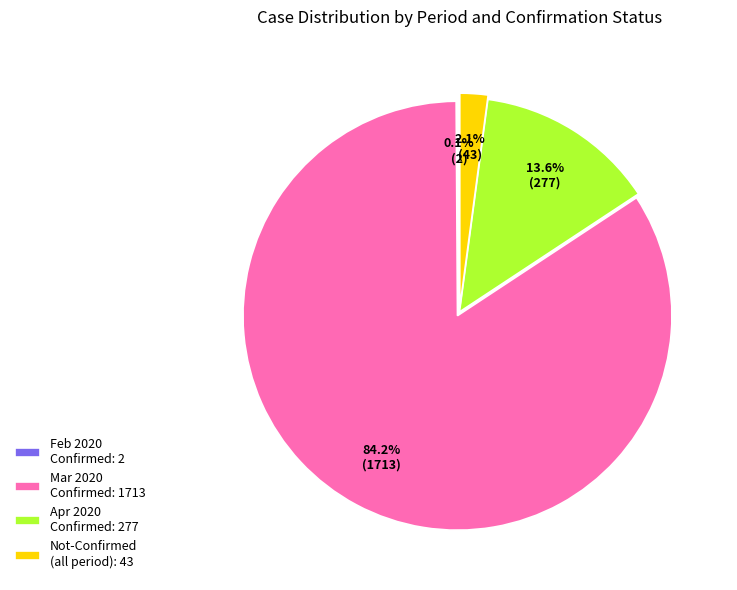

What portion of the pie excludes Mar 2020 Confirmed: 1713?

15.8%